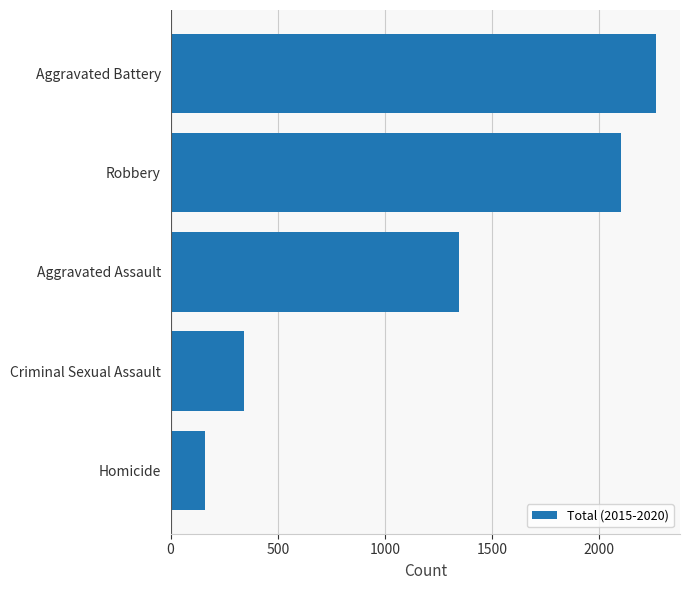

What is the difference between the second highest and second lowest values?

1760